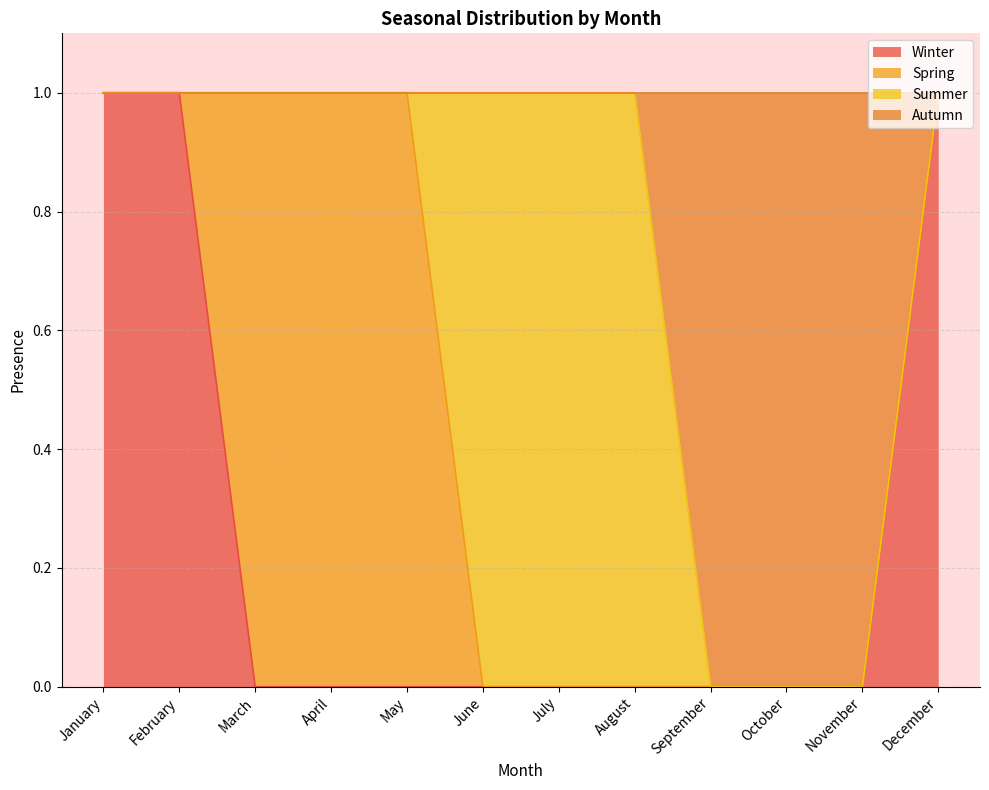

How many lines are shown in the chart?

4